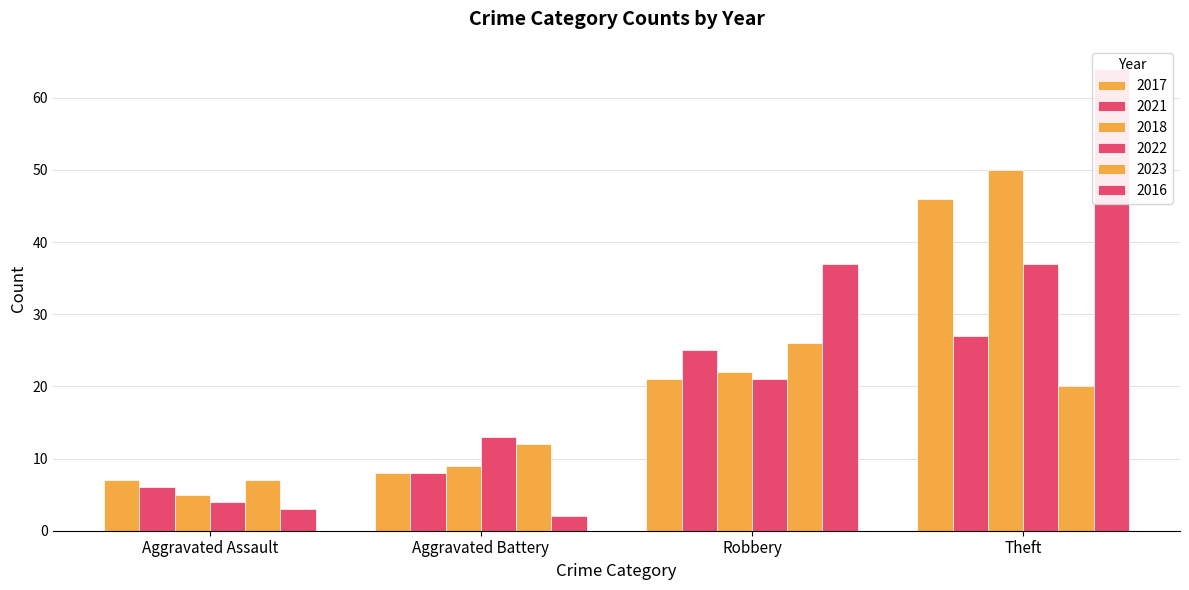

Does the chart contain stacked bars?

No